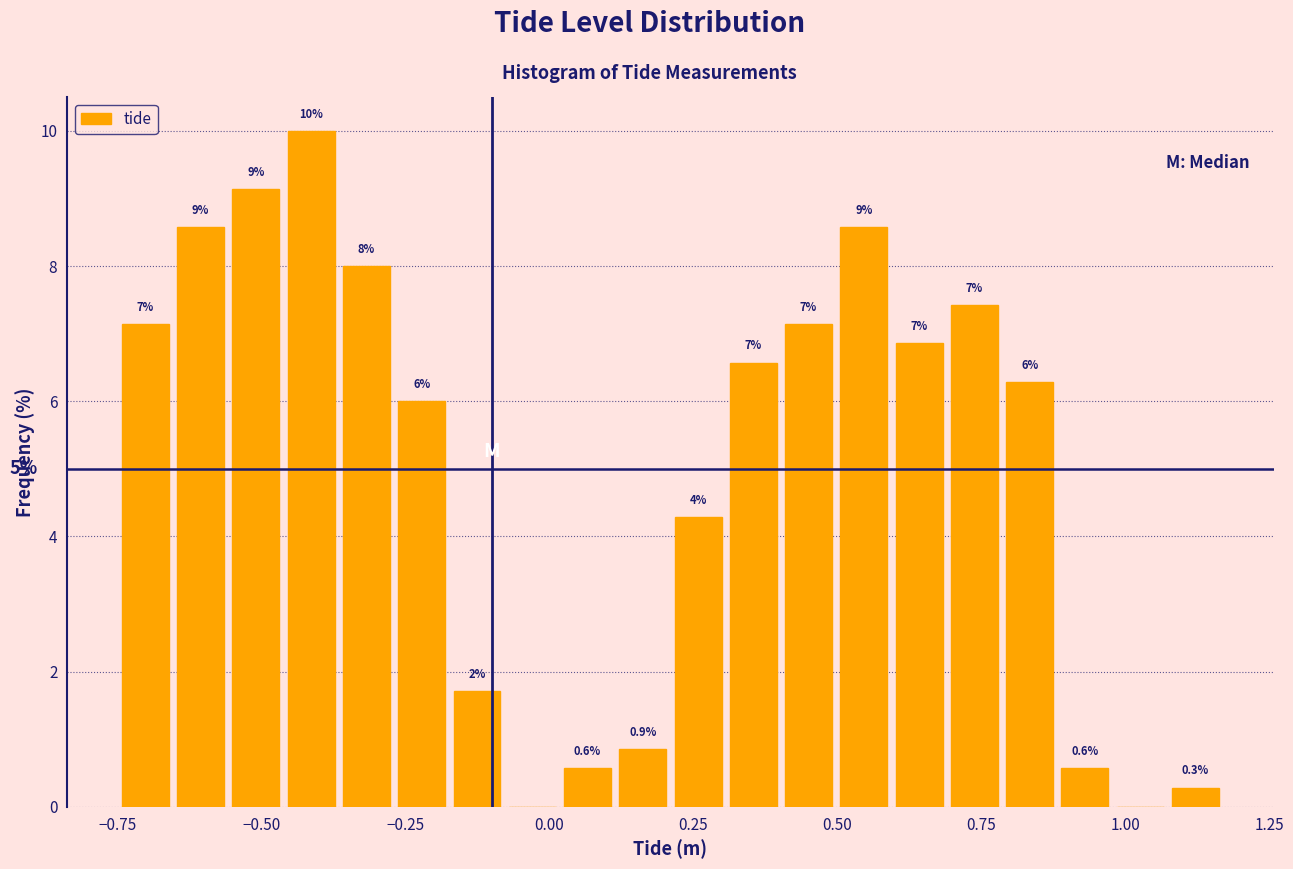

Read against the x-axis, roughly where is the centre of the tallest bar?

-0.40